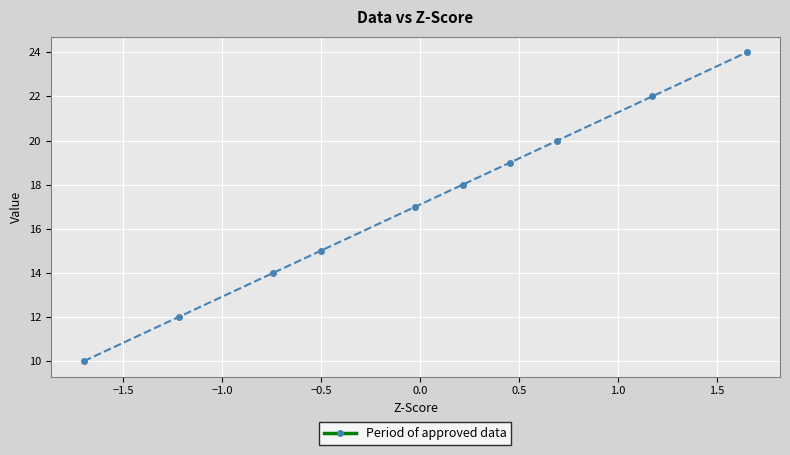

What is the maximum value shown in the chart?

24